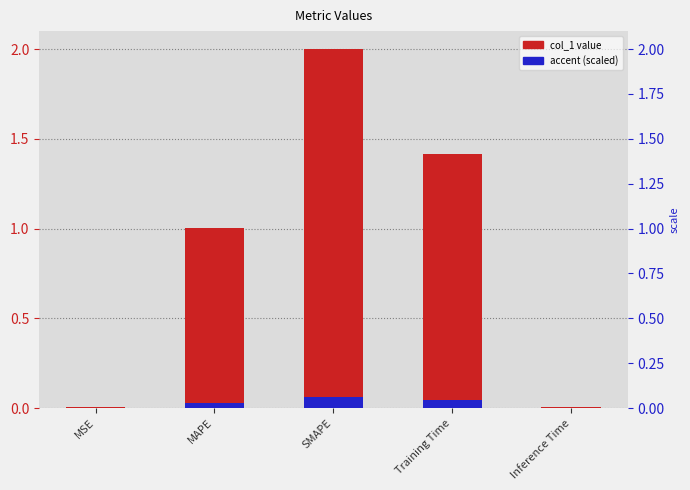

Which has a higher value, Inference Time or Training Time?

Training Time